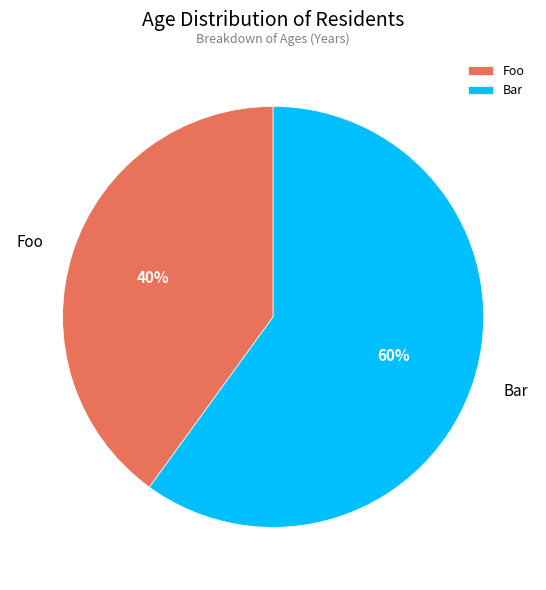

Which slice is the largest?

Bar